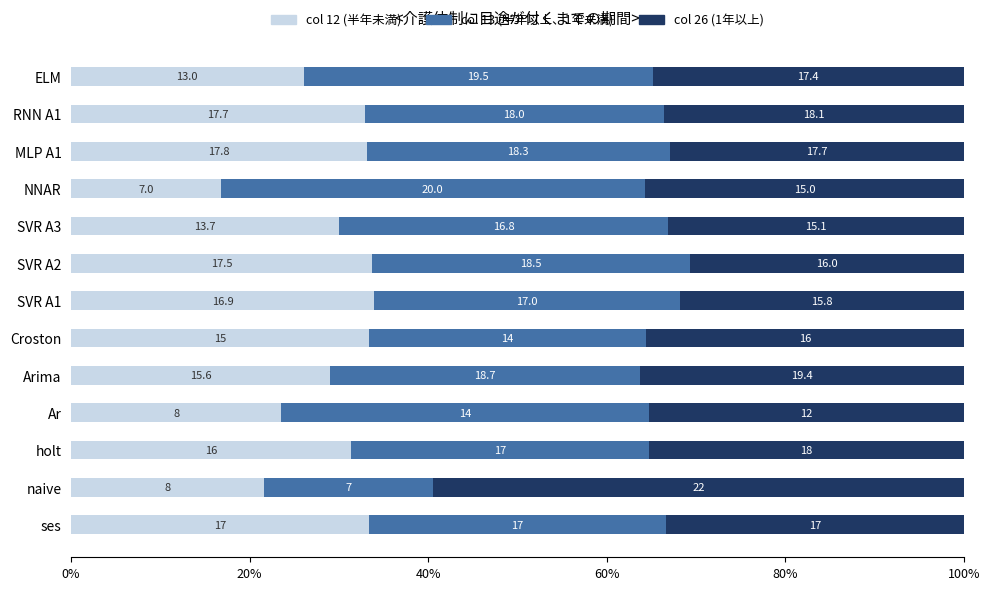

Which series has the widest spread of values?

col 26 (1年以上)